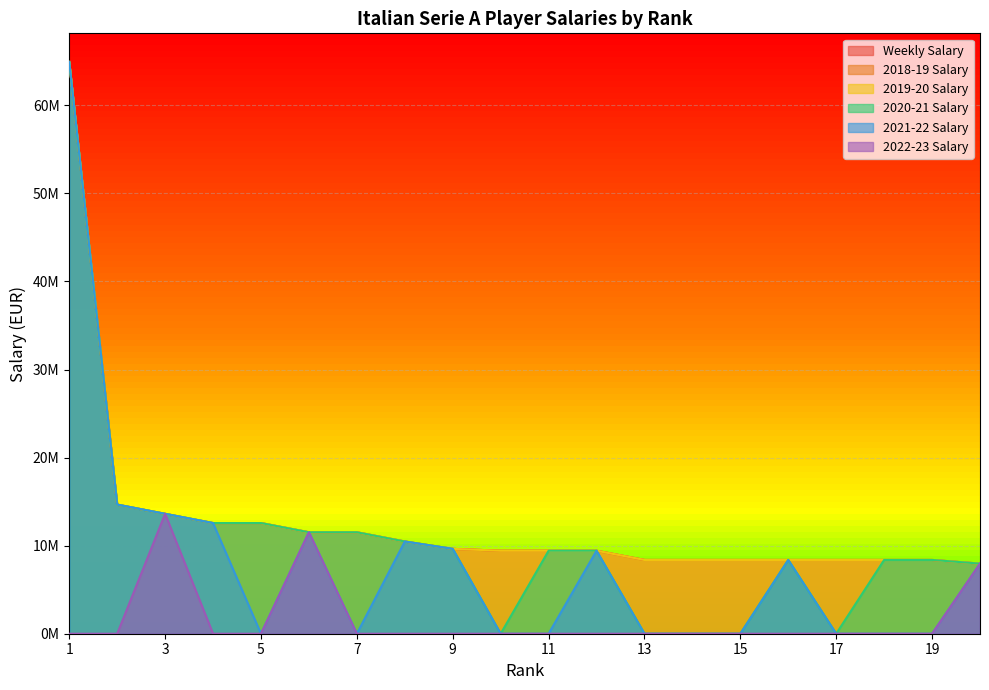

Reading left to right, transcribe all the data shown in this chart.

Weekly Salary: 1=64923872	2=14660360	3=13613132	4=12565852	5=12565852	6=11518624	7=11518624	8=10471396	9=9634456	10=9424116	11=9424116	12=9424116	13=8376888	14=8376888	15=8376888	16=8376888	17=8376888	18=8376888	19=8376888	20=7958444
2018-19 Salary: 1=64923873	2=14660375	3=13613125	4=12565874	5=12565874	6=11518624	7=11518624	8=10471373	9=9634478	10=9424123	11=9424123	12=9424123	13=8376873	14=8376873	15=8376873	16=8376873	17=8376873	18=8376873	19=8376873	20=7958425
2019-20 Salary: 1=64923873	2=14660375	3=13613125	4=12565874	5=12565874	6=11518624	7=11518624	8=10471373	9=9634478	10=9424123	11=9424123	12=9424123	13=8376873	14=8376873	15=8376873	16=8376873	17=8376873	18=8376873	19=8376873	20=7958425
2020-21 Salary: 1=64923873	2=14660375	3=13613125	4=12565874	5=12565874	6=11518624	7=11518624	8=10471373	9=9634478	10=0	11=9424123	12=9424123	13=0	14=0	15=0	16=8376873	17=0	18=8376873	19=8376873	20=7958425
2021-22 Salary: 1=64923873	2=14660375	3=13613125	4=12565874	5=0	6=11518624	7=0	8=10471373	9=9634478	10=0	11=0	12=9424123	13=0	14=0	15=0	16=8376873	17=0	18=0	19=0	20=7958425
2022-23 Salary: 1=0	2=0	3=13613125	4=0	5=0	6=11518624	7=0	8=0	9=0	10=0	11=0	12=0	13=0	14=0	15=0	16=0	17=0	18=0	19=0	20=7958425